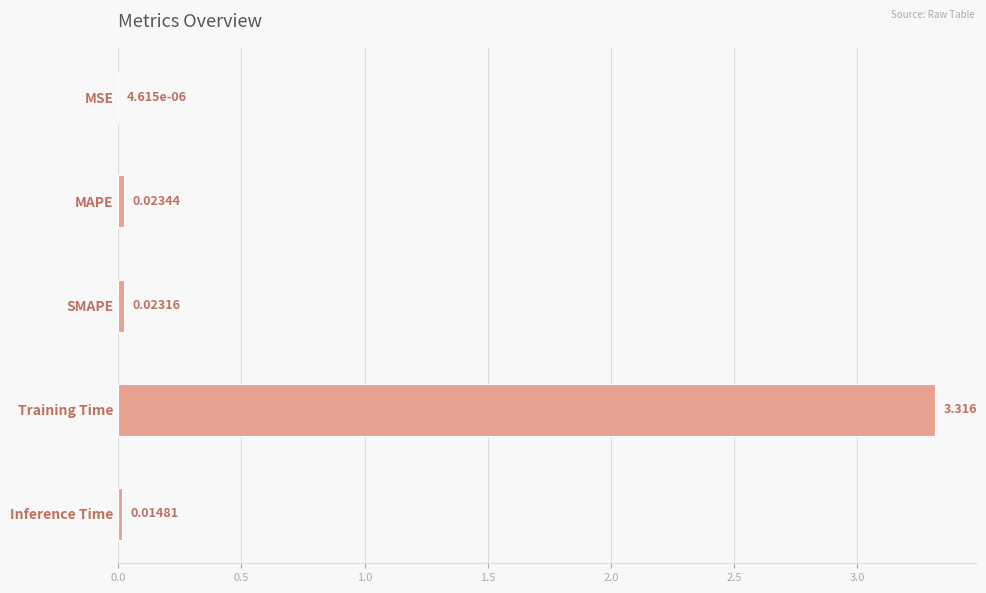

Between Inference Time and Training Time, which is larger?

Training Time